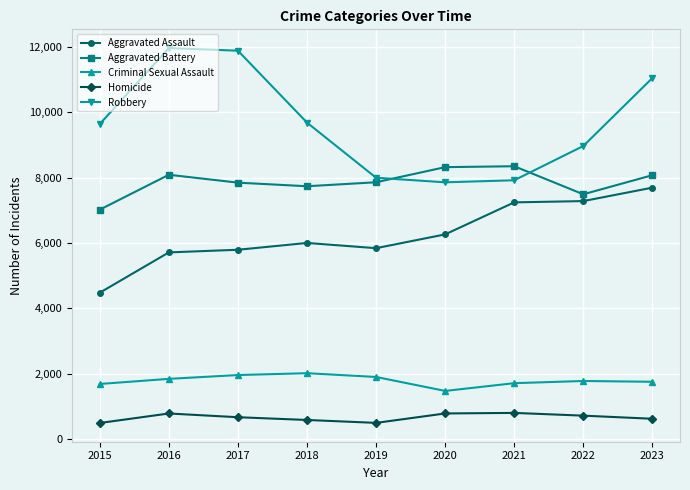

What is the smallest value displayed?

496